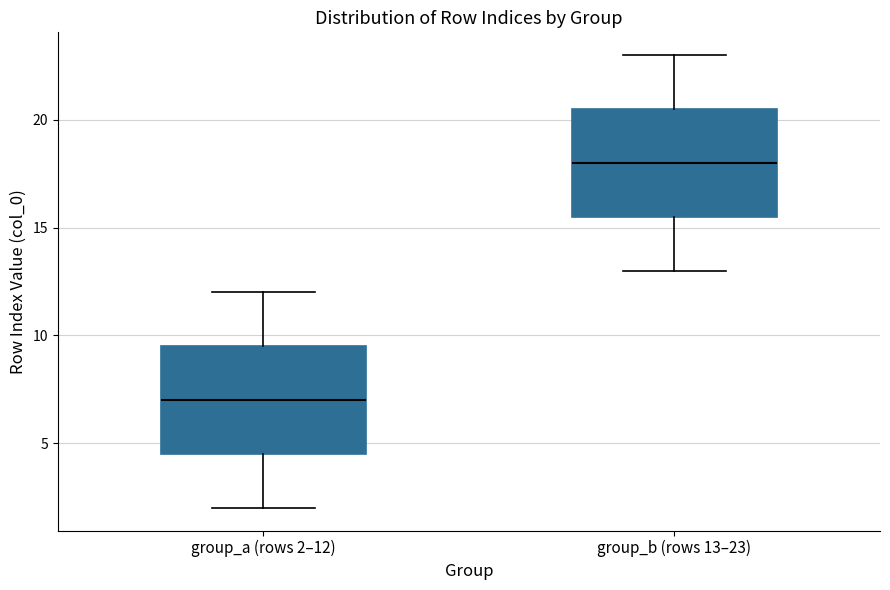

Where does the median line of the box for group_b (rows 13–23) sit on the y-axis? The values are not printed on the chart, so give them approximately, as read against the axis.

18.0